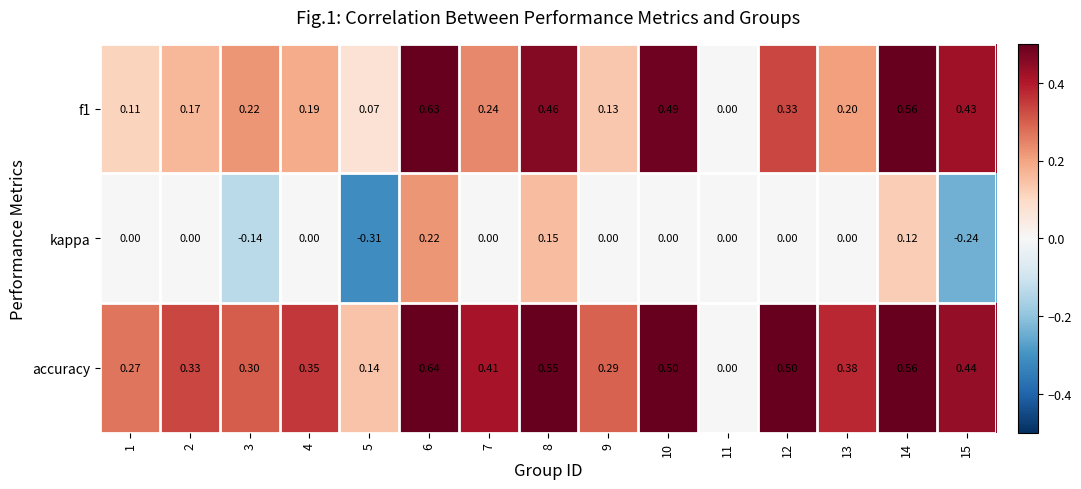

Is the value of kappa at 5 greater than the value of accuracy at 5?

No